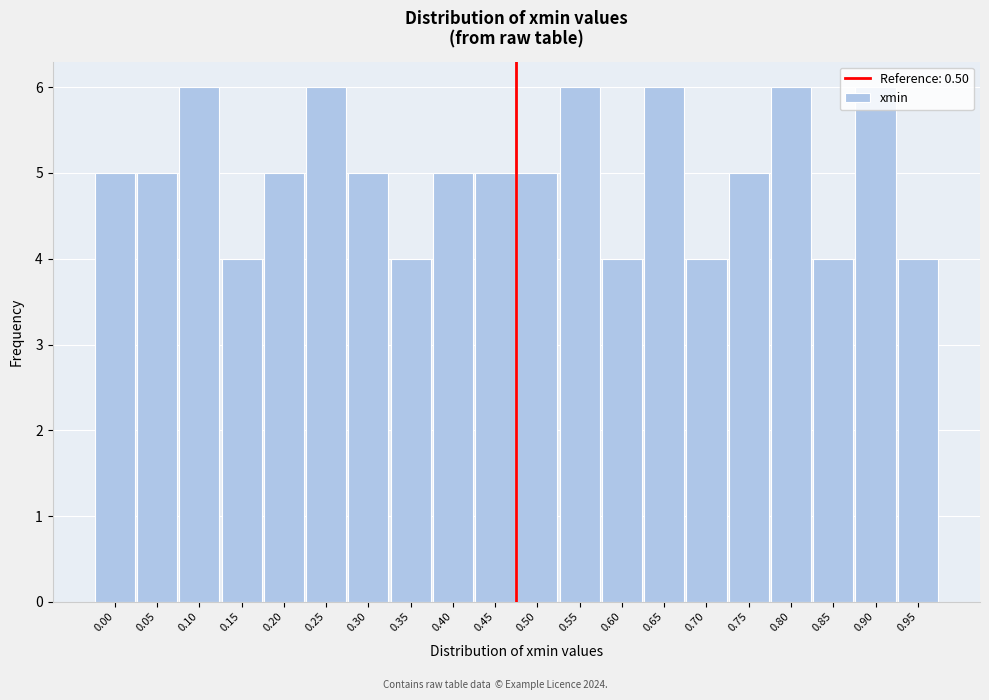

The chart shows a value of 3 at 0.85. True or false?

False